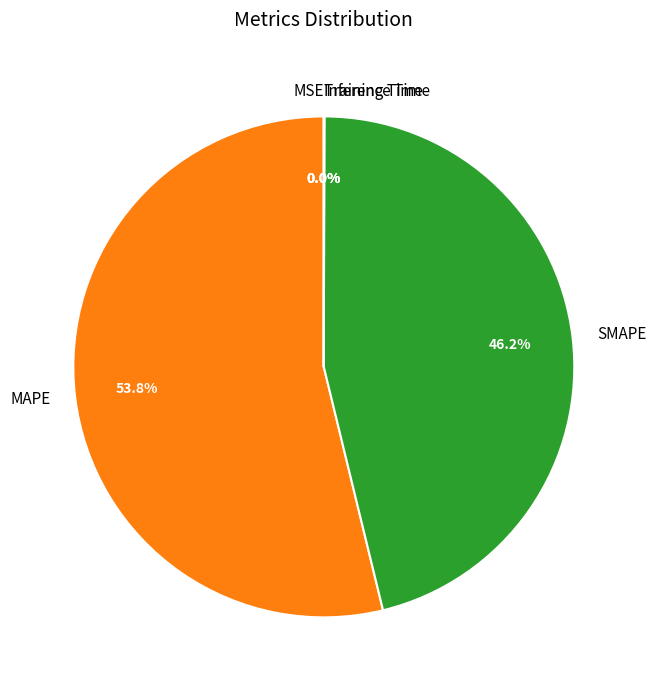

To the nearest percent, what is the average slice percentage?

20%